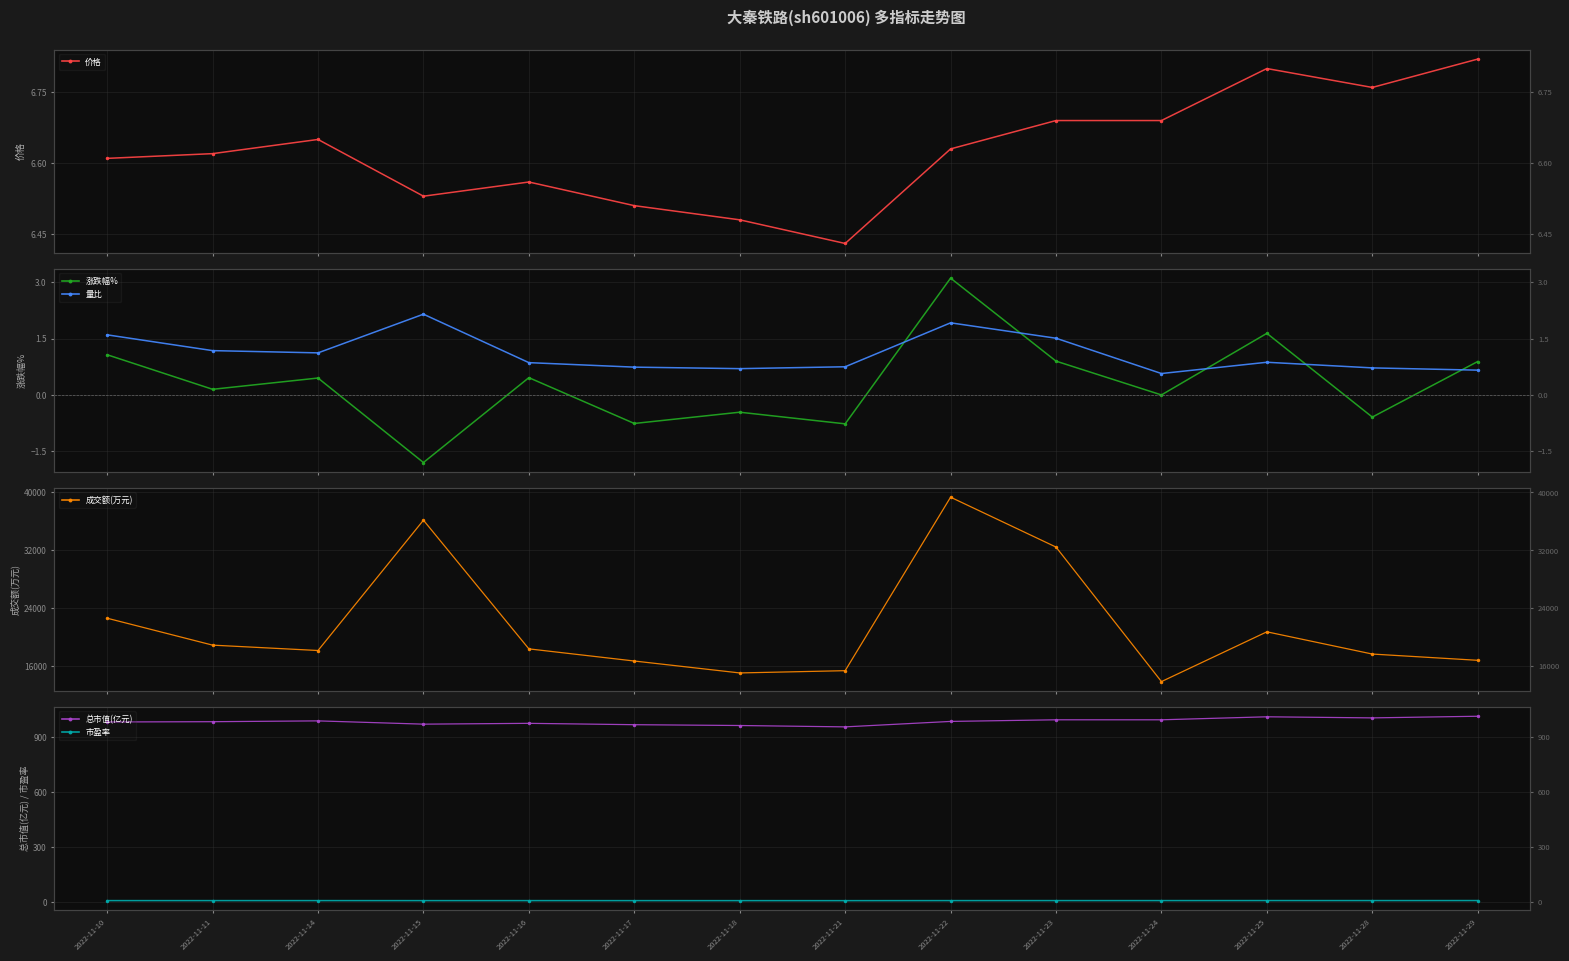

Which series has the widest spread of values?

成交额(万元)